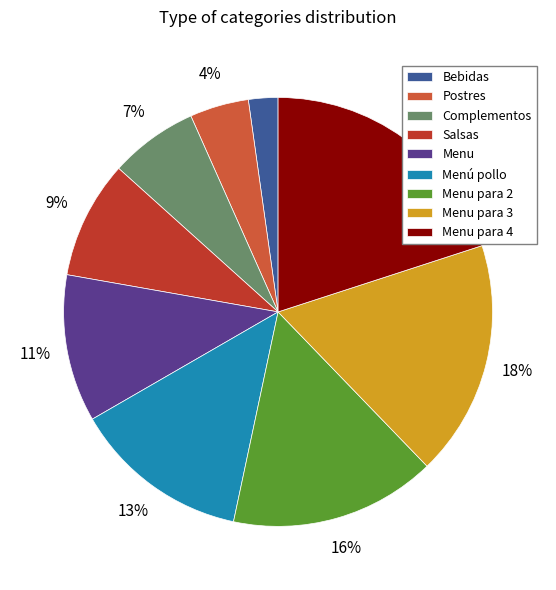

True or false: Complementos accounts for 7% of the total.

True